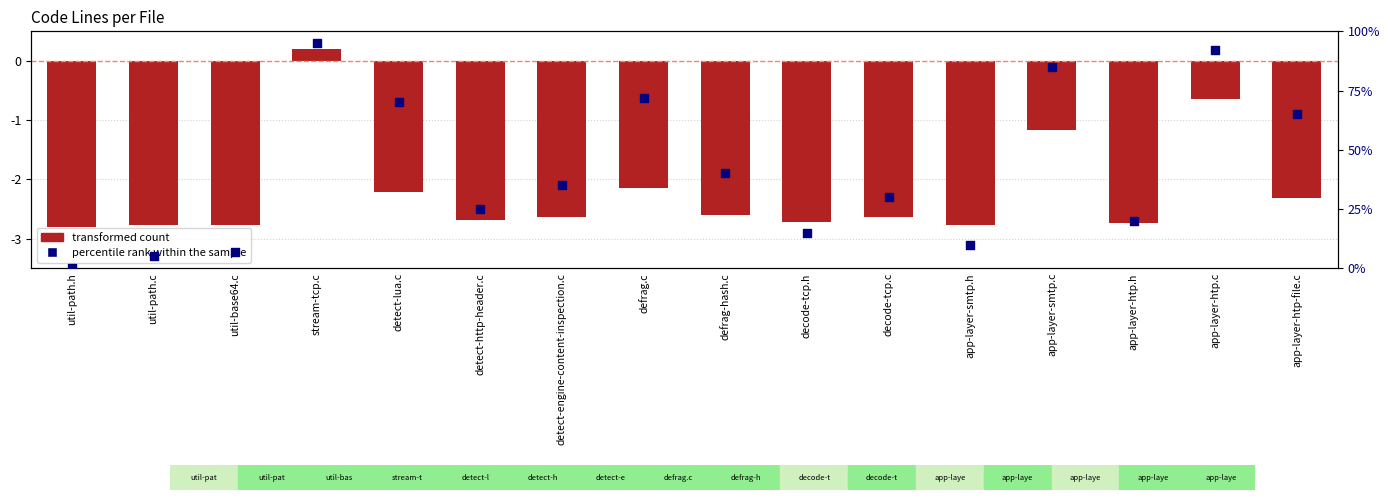

What are all the series names shown in the legend?

transformed count, percentile rank within the sample